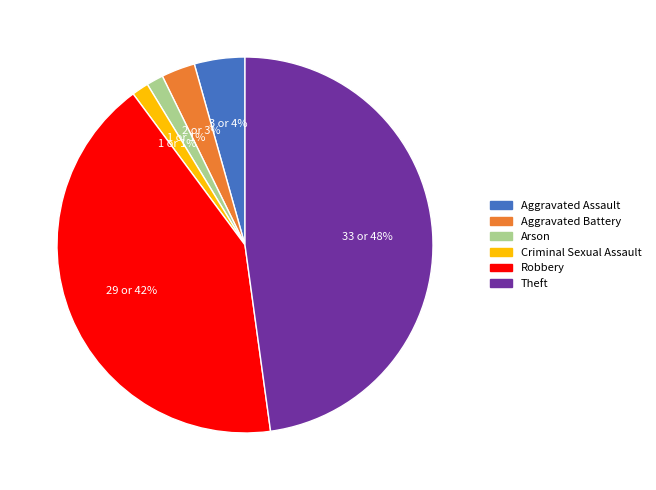

Is there any slice that represents more than half of the pie?

No